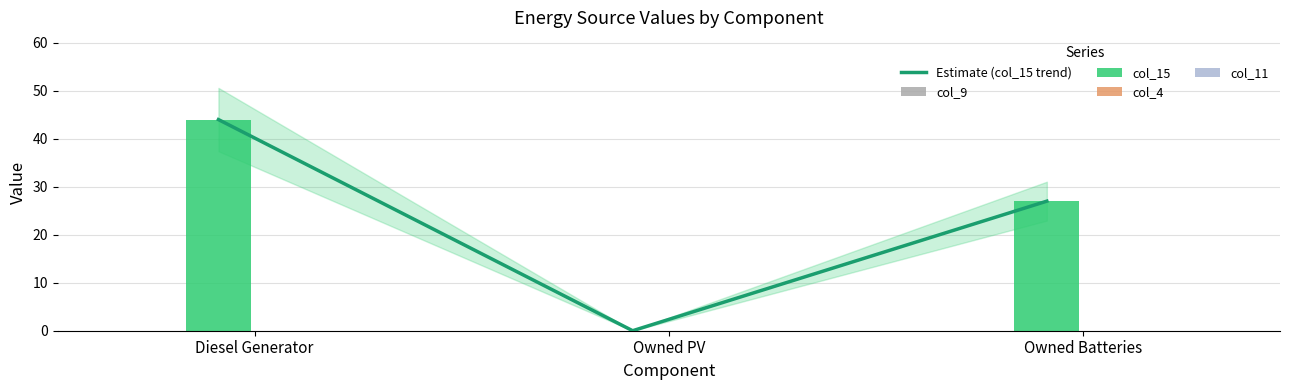

Which series changed the most between Diesel Generator and Owned Batteries?

Estimate (col_15 trend)